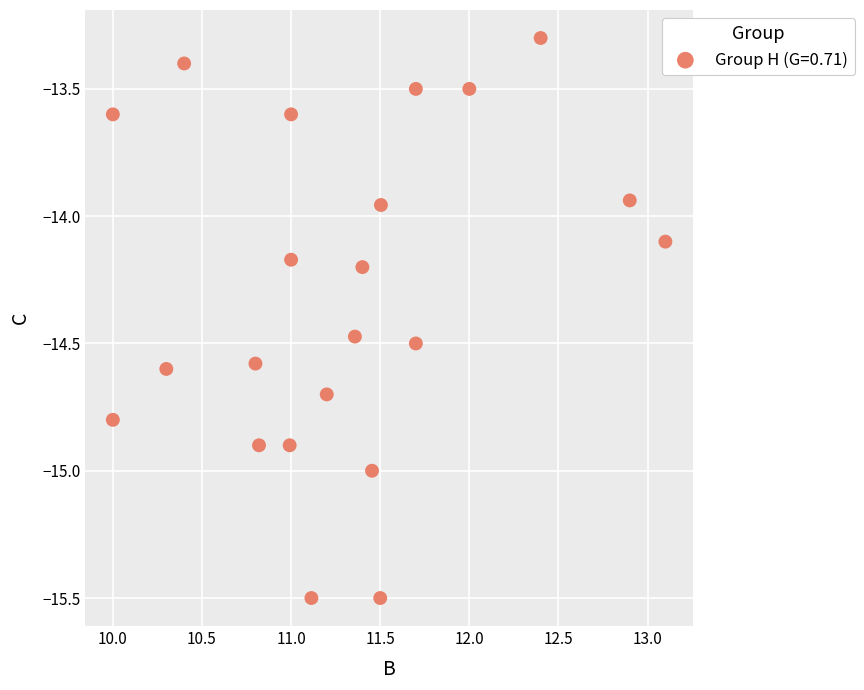

What is the range of X values (max minus min)?

3.1